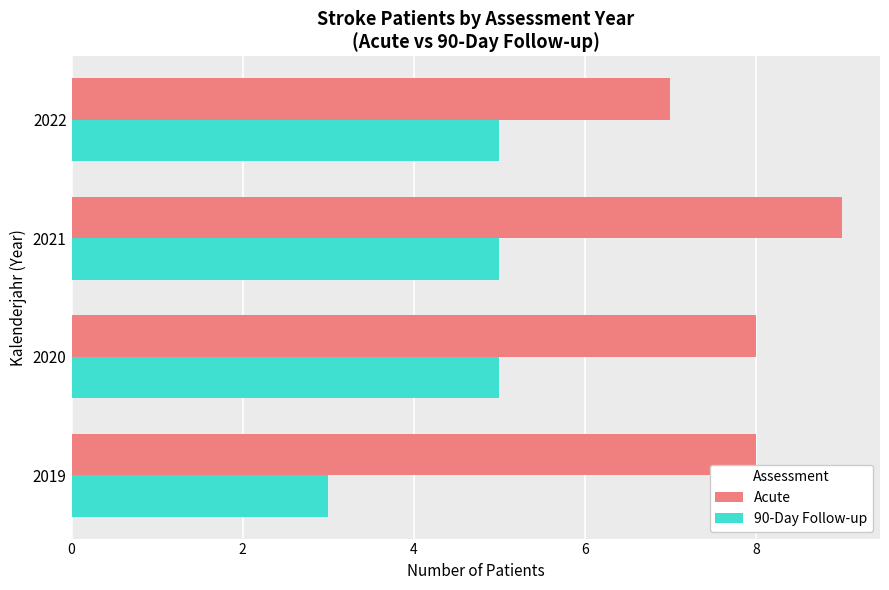

Which series has the largest total across all categories?

Acute